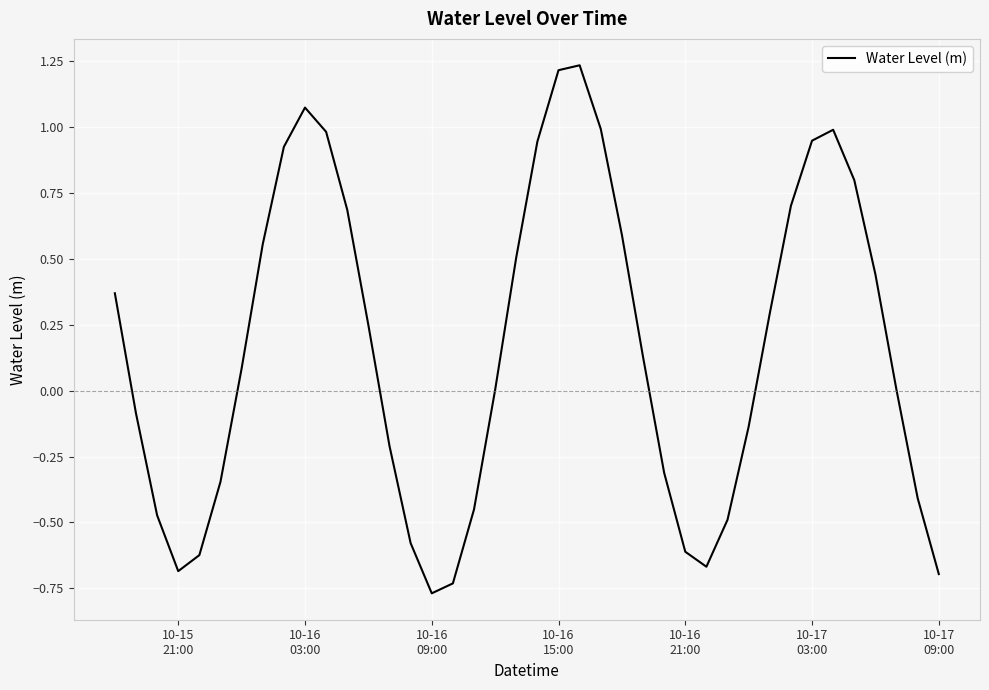

What is the difference between the second highest and minimum values?

2.0